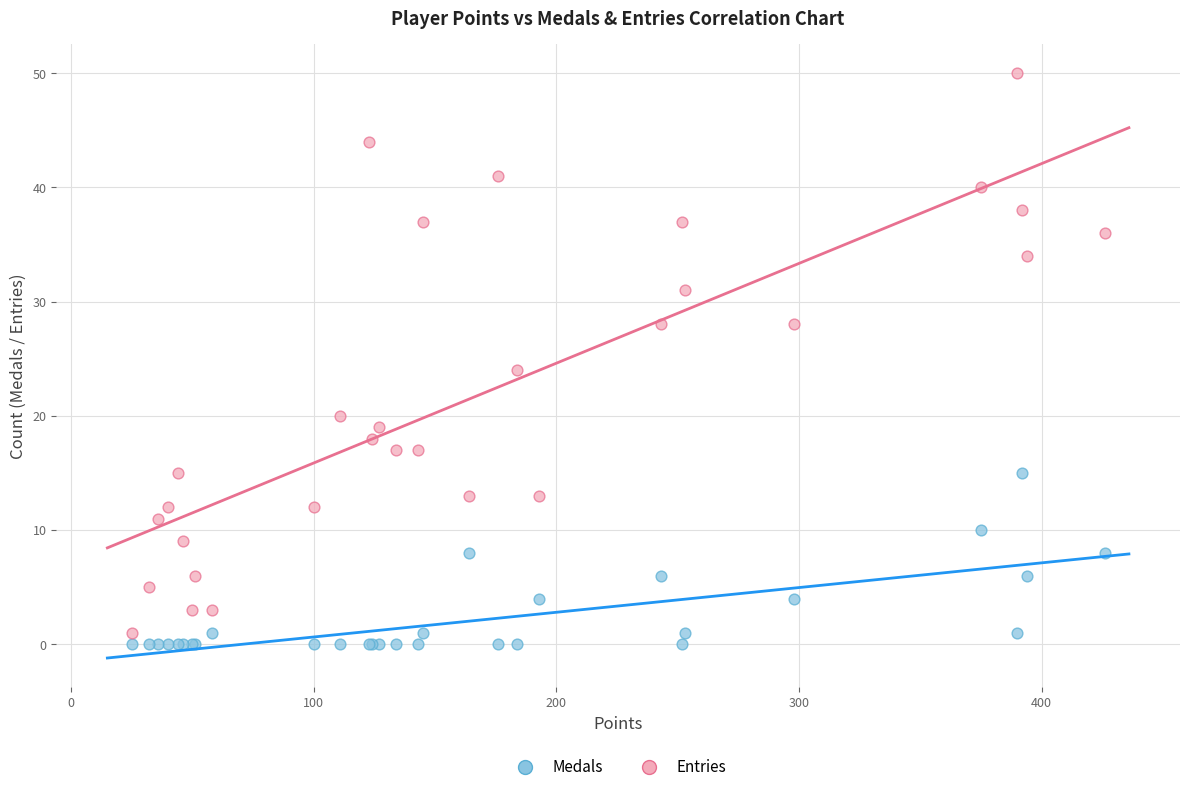

What are all the series names shown in the legend?

Medals, Entries